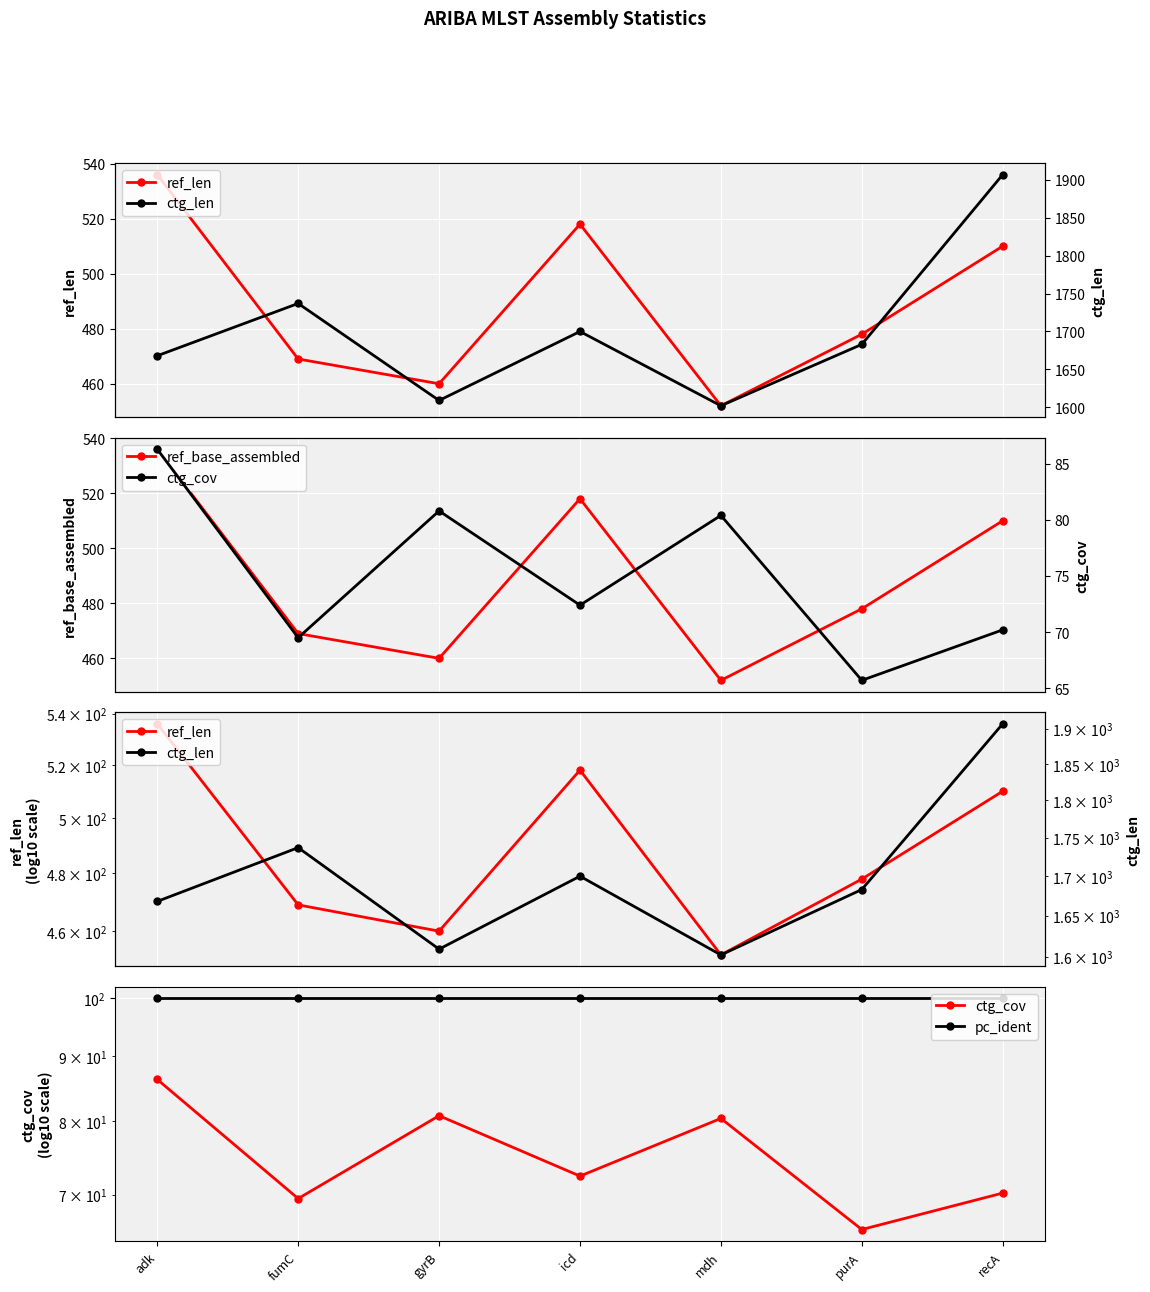

What is the difference between the second highest and second lowest values in the ref_len series?

58.0